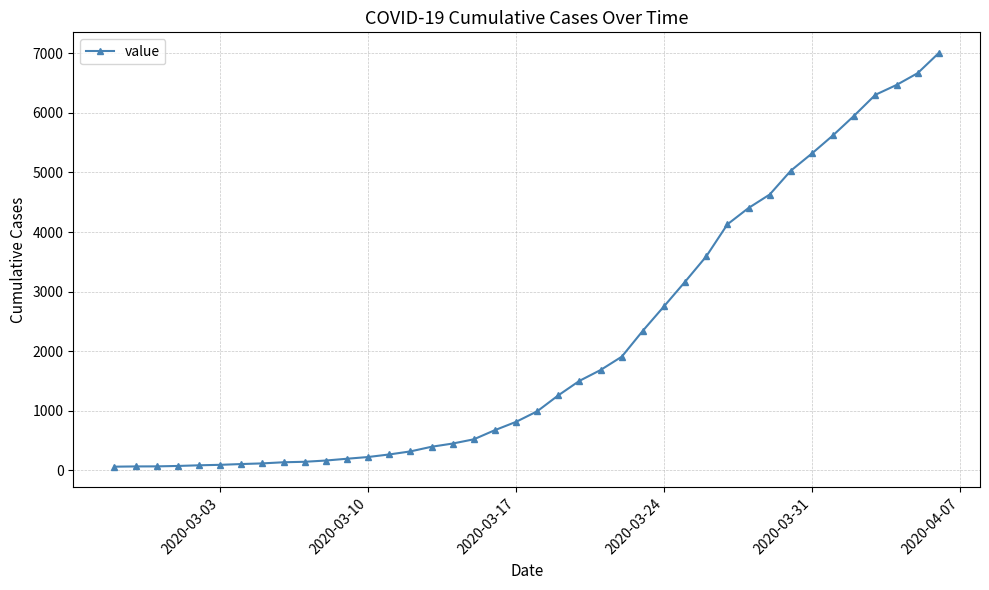

What is the sum of all values?

85760